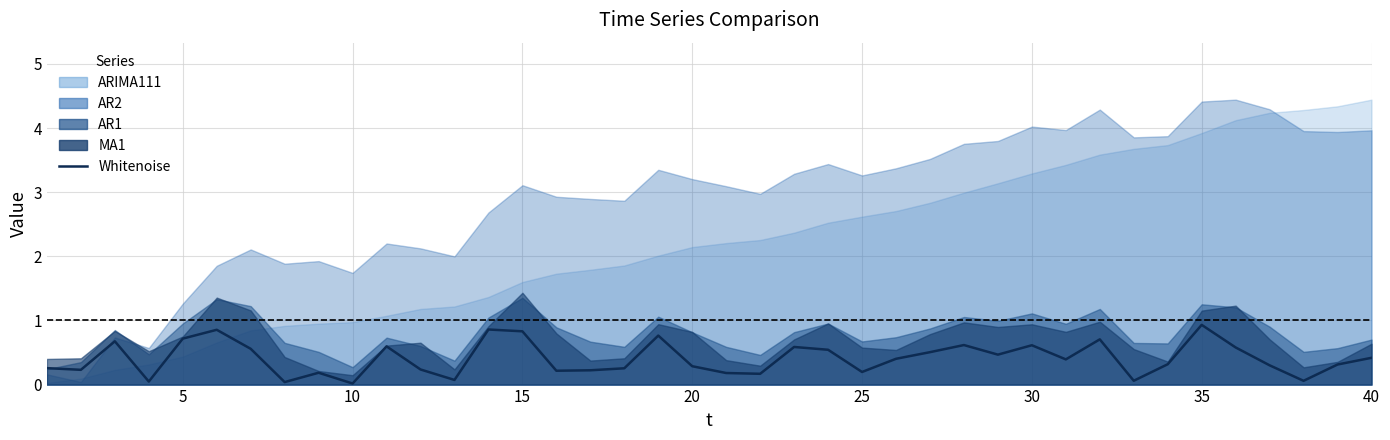

How many lines are shown in the chart?

1